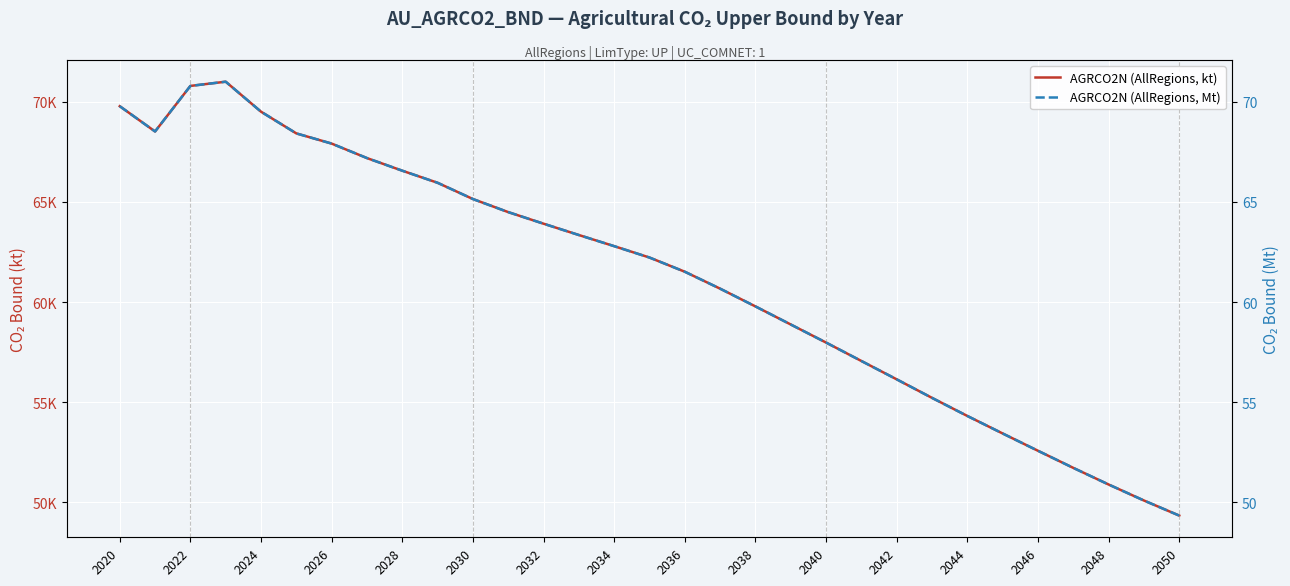

How many data points in AGRCO2N (AllRegions, kt) are above 62224?

16